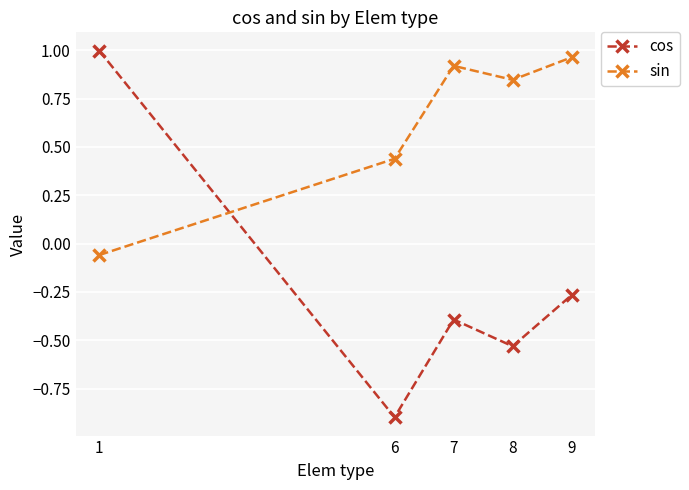

The sin series shows 1.2 at 8. True or false?

False